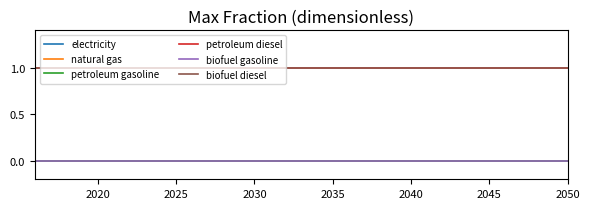

Reading left to right, transcribe all the data shown in this chart.

electricity: 0	0	0	0	0	0	0	0	0	0	0	0	0	0	0	0	0	0	0	0	0	0	0	0	0	0	0	0	0	0	0	0	0	0	0
natural gas: 0	0	0	0	0	0	0	0	0	0	0	0	0	0	0	0	0	0	0	0	0	0	0	0	0	0	0	0	0	0	0	0	0	0	0
petroleum gasoline: 0	0	0	0	0	0	0	0	0	0	0	0	0	0	0	0	0	0	0	0	0	0	0	0	0	0	0	0	0	0	0	0	0	0	0
petroleum diesel: 1	1	1	1	1	1	1	1	1	1	1	1	1	1	1	1	1	1	1	1	1	1	1	1	1	1	1	1	1	1	1	1	1	1	1
biofuel gasoline: 0	0	0	0	0	0	0	0	0	0	0	0	0	0	0	0	0	0	0	0	0	0	0	0	0	0	0	0	0	0	0	0	0	0	0
biofuel diesel: 1	1	1	1	1	1	1	1	1	1	1	1	1	1	1	1	1	1	1	1	1	1	1	1	1	1	1	1	1	1	1	1	1	1	1